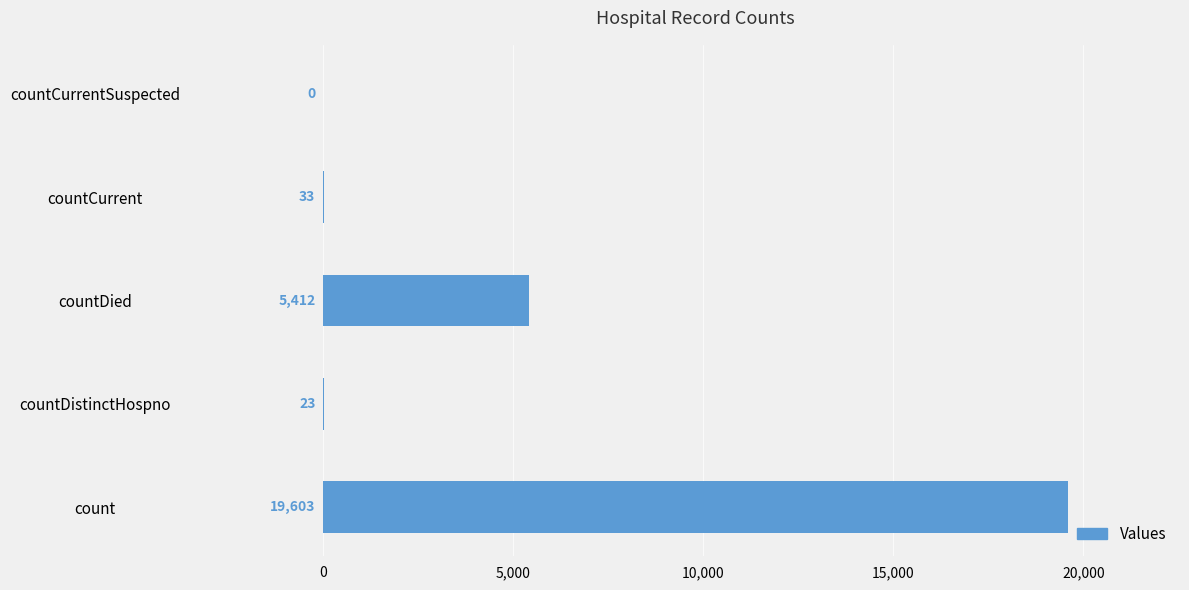

What is the sum of all values?

25071